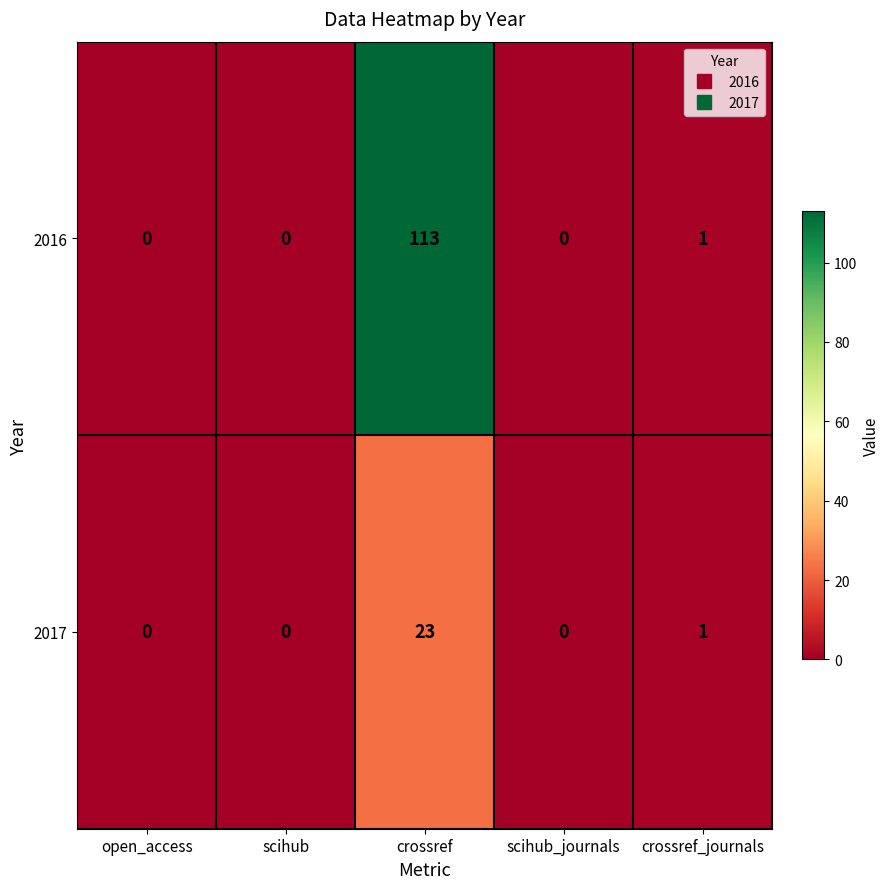

At which category is the sum across all series the highest?

crossref